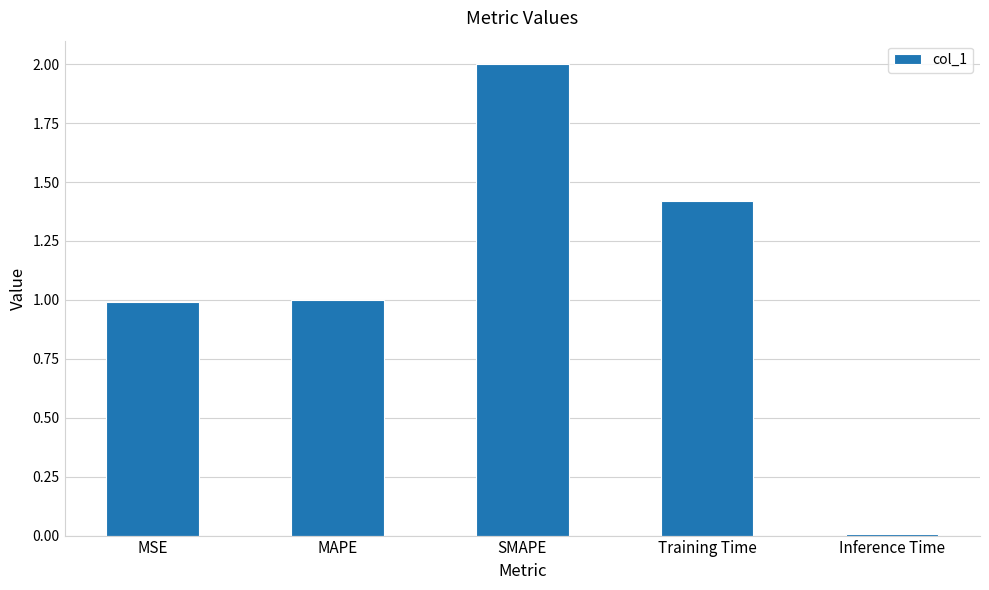

What is the average value?

1.1